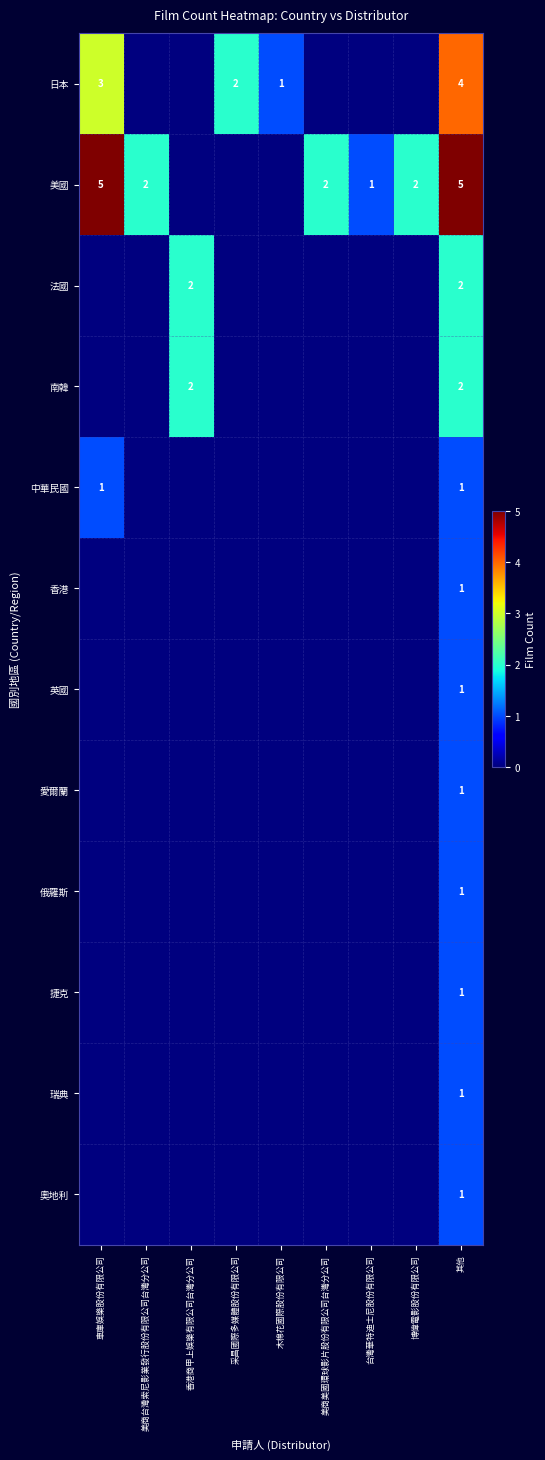

What is the spread (max minus min) of values at 其他?

4